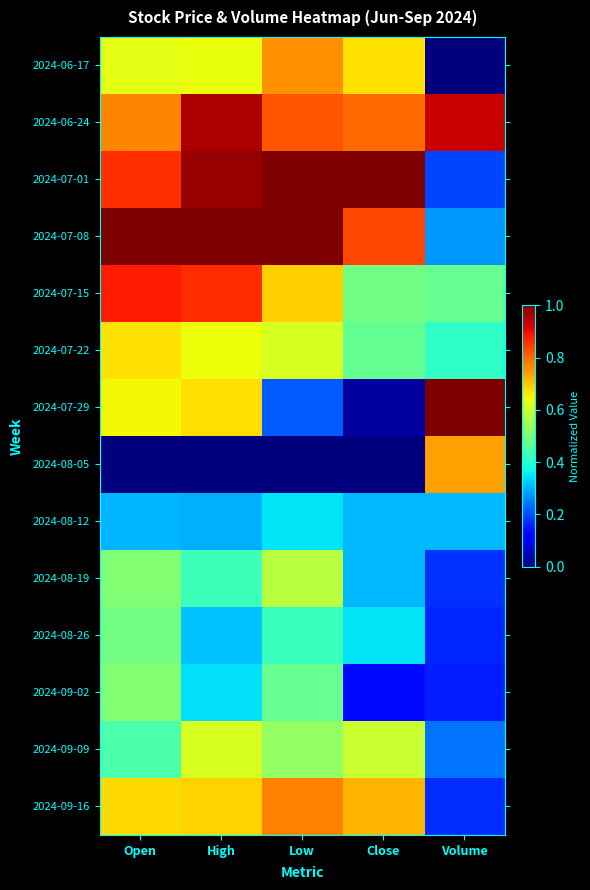

Reading left to right, transcribe all the data shown in this chart.

2024-06-17: Open=0.6	High=0.6	Low=0.8	Close=0.7	Volume=0.0
2024-06-24: Open=0.8	High=1.0	Low=0.8	Close=0.8	Volume=0.9
2024-07-01: Open=0.9	High=1.0	Low=1.0	Close=1.0	Volume=0.2
2024-07-08: Open=1.0	High=1.0	Low=1.0	Close=0.8	Volume=0.3
2024-07-15: Open=0.9	High=0.9	Low=0.7	Close=0.5	Volume=0.5
2024-07-22: Open=0.7	High=0.6	Low=0.6	Close=0.5	Volume=0.4
2024-07-29: Open=0.6	High=0.7	Low=0.2	Close=0.0	Volume=1.0
2024-08-05: Open=0.0	High=0.0	Low=0.0	Close=0.0	Volume=0.7
2024-08-12: Open=0.3	High=0.3	Low=0.4	Close=0.3	Volume=0.3
2024-08-19: Open=0.5	High=0.4	Low=0.6	Close=0.3	Volume=0.2
2024-08-26: Open=0.5	High=0.3	Low=0.4	Close=0.3	Volume=0.2
2024-09-02: Open=0.5	High=0.3	Low=0.5	Close=0.1	Volume=0.2
2024-09-09: Open=0.4	High=0.6	Low=0.5	Close=0.6	Volume=0.2
2024-09-16: Open=0.7	High=0.7	Low=0.8	Close=0.7	Volume=0.2